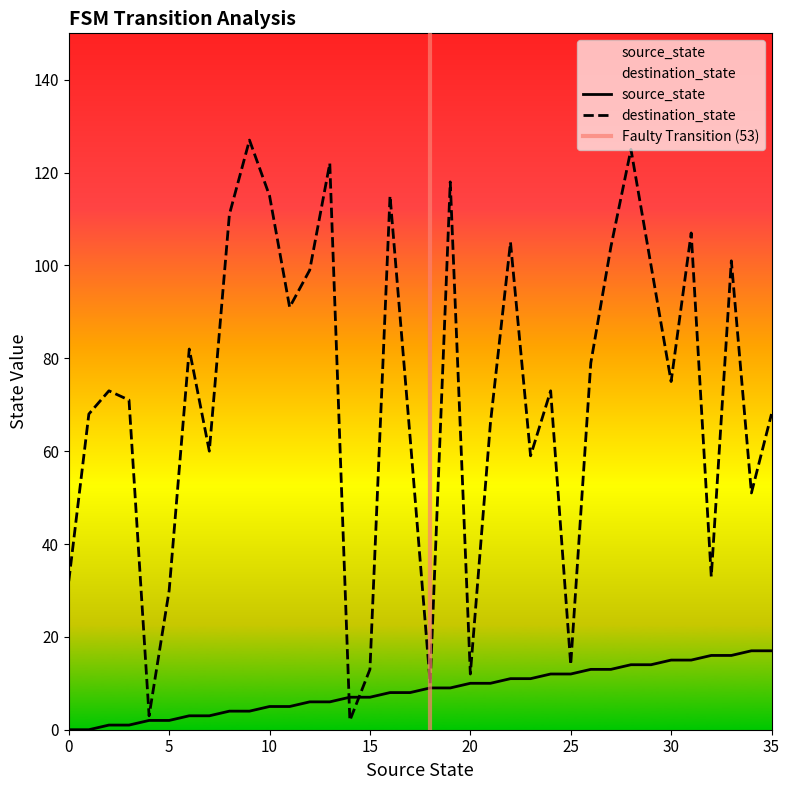

Which series ends up on top after the final intersection of source_state and destination_state?

destination_state